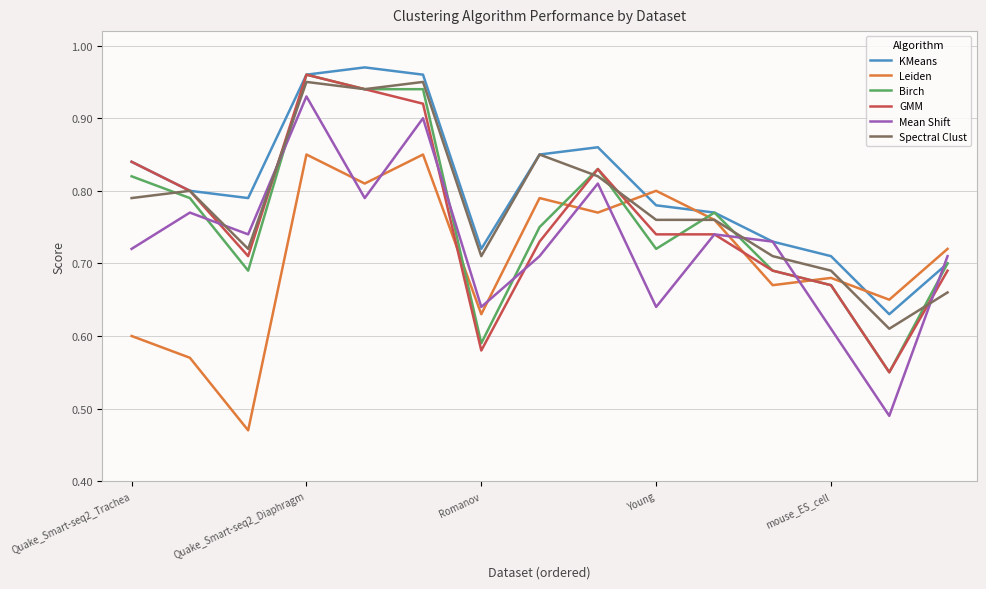

True or false: Mean Shift and Leiden intersect in this chart.

True